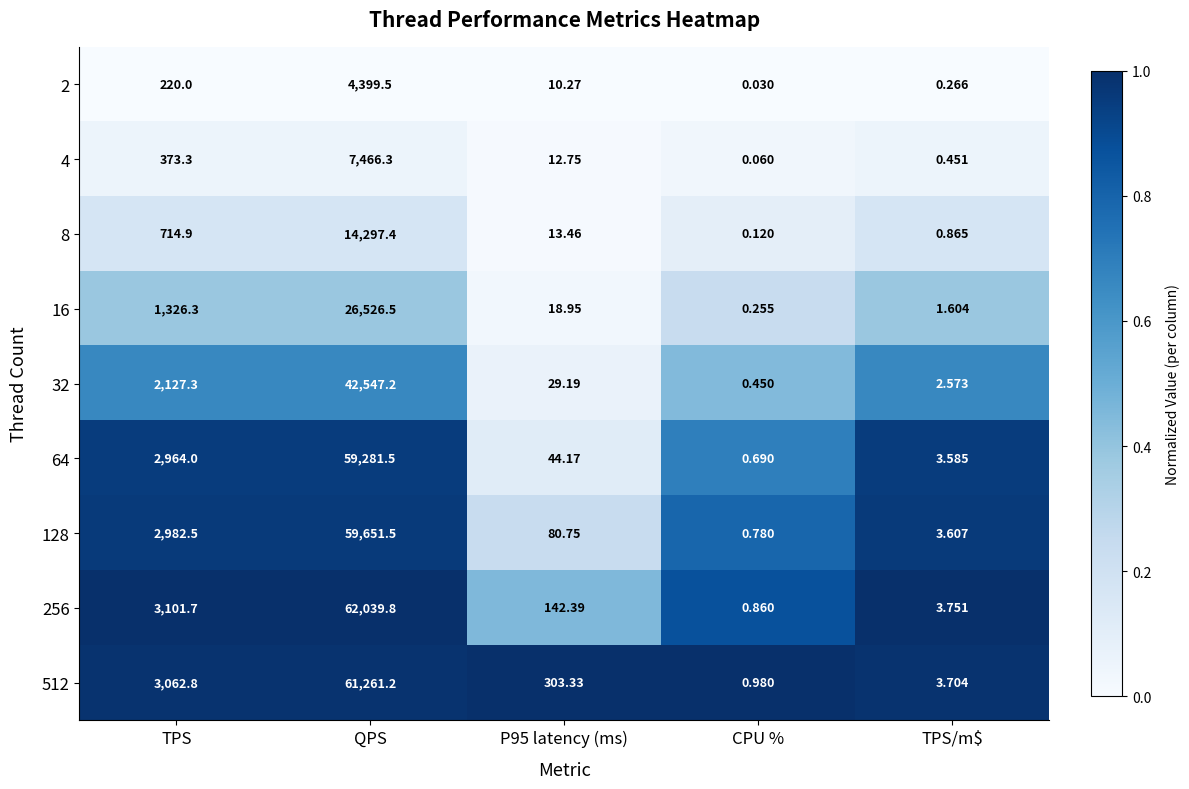

Which category has the highest value in the 16 series?

QPS